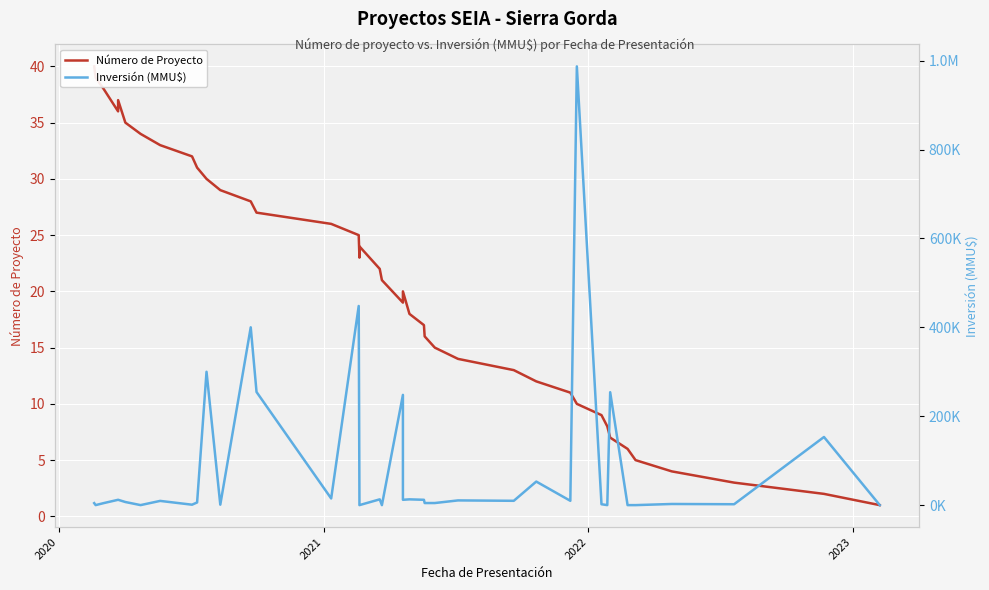

List the series in order of their peak value, highest first.

Inversión (MMU$), Número de Proyecto